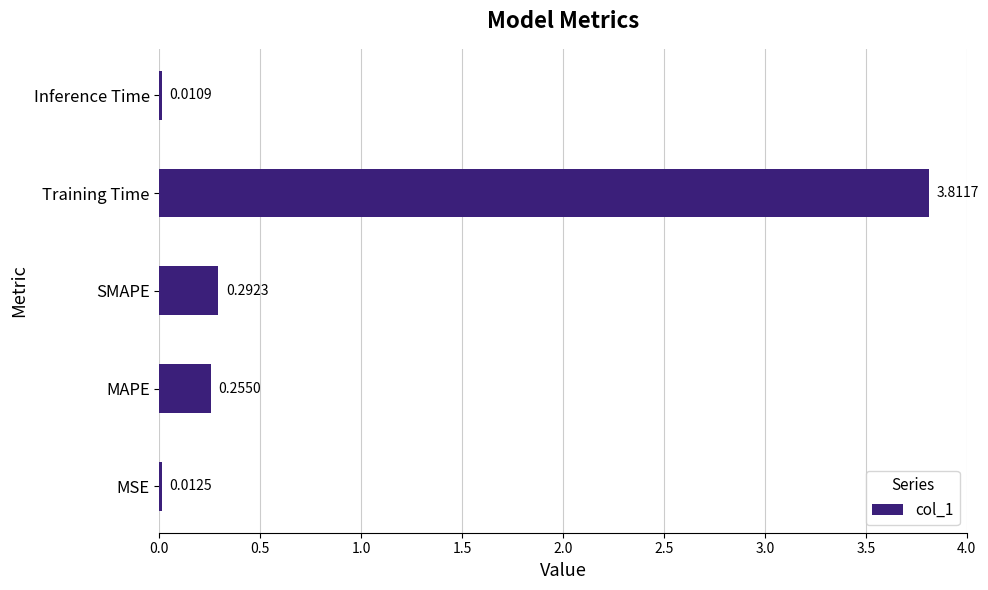

Which has a higher value, Inference Time or MAPE?

MAPE